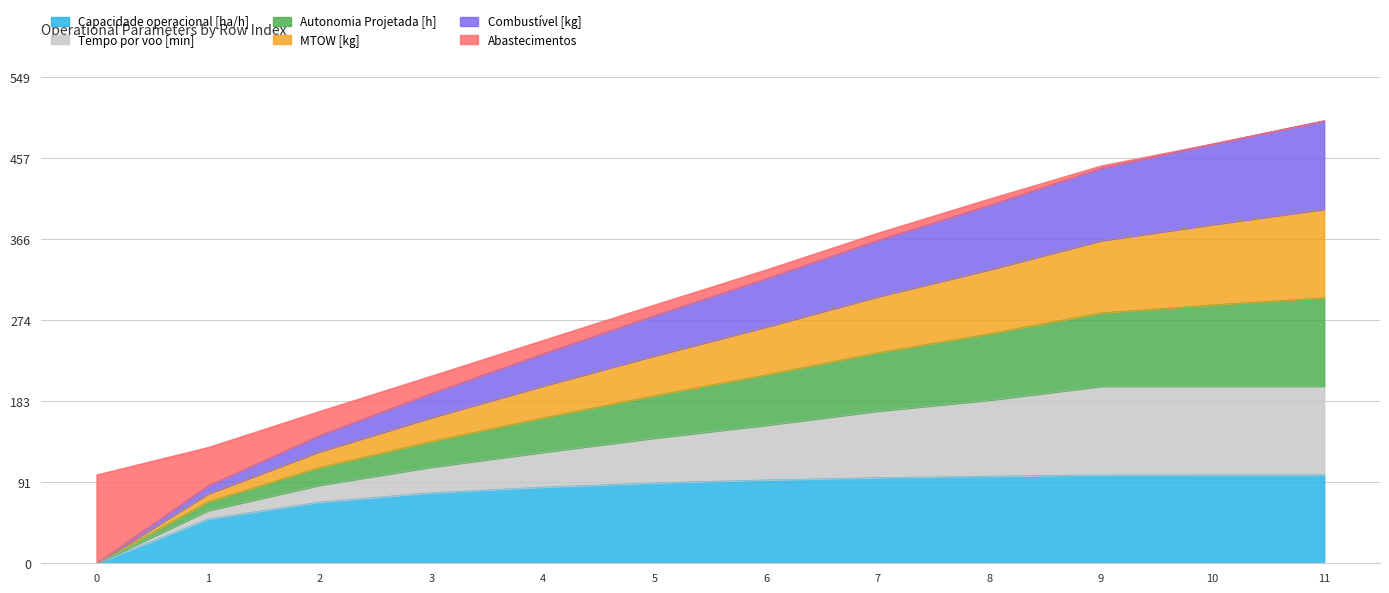

What is the total value across all series at 2?

171.8